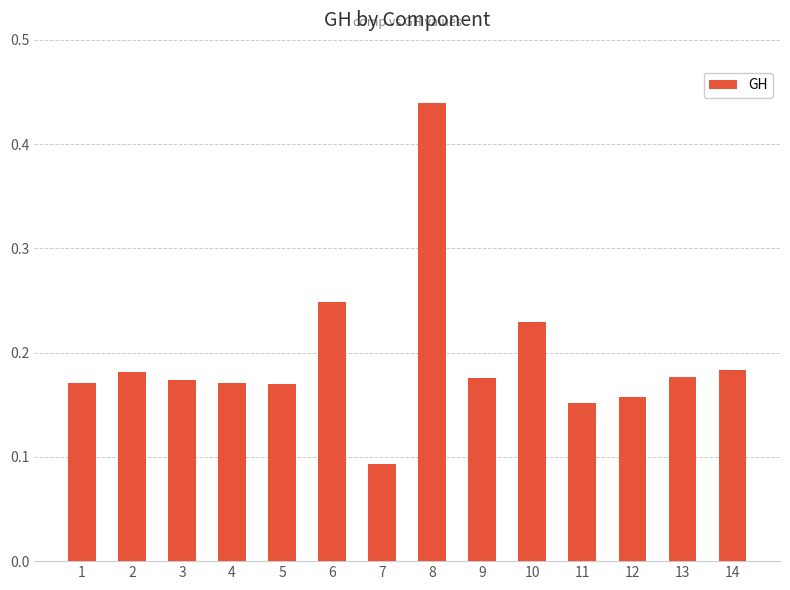

The value at 9 is 0.3. True or false?

False